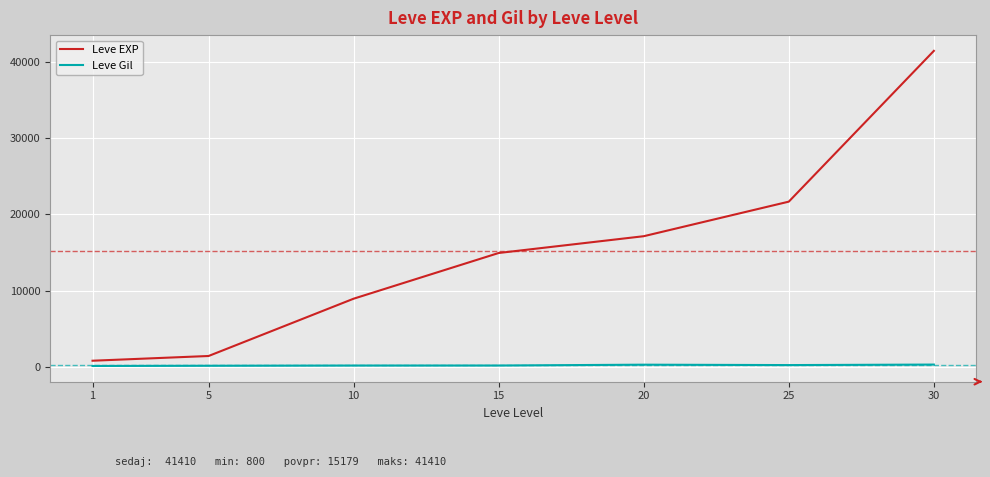

Which series changed the most between 10 and 15?

Leve EXP